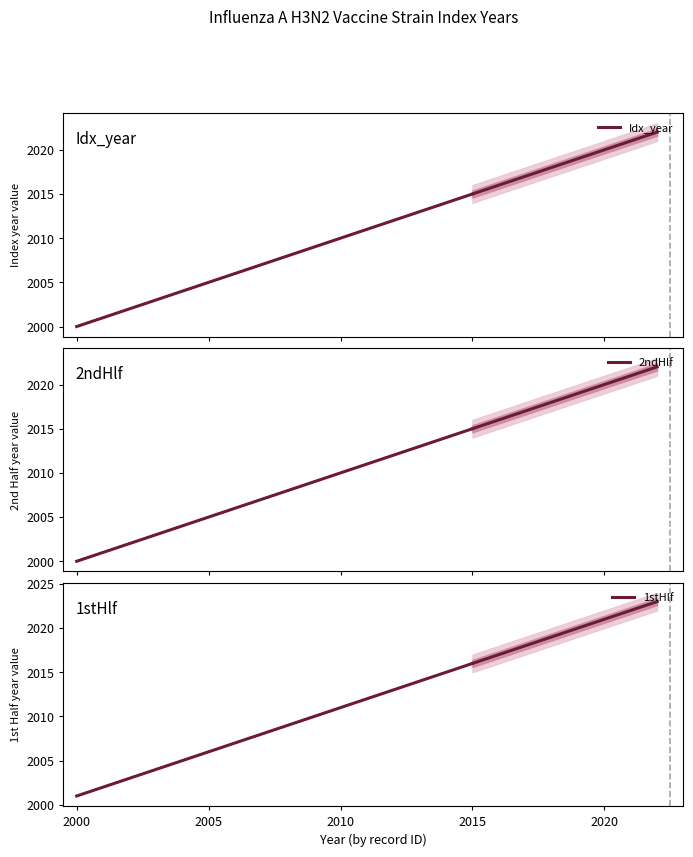

What is the spread (max minus min) of values at 2005?

1